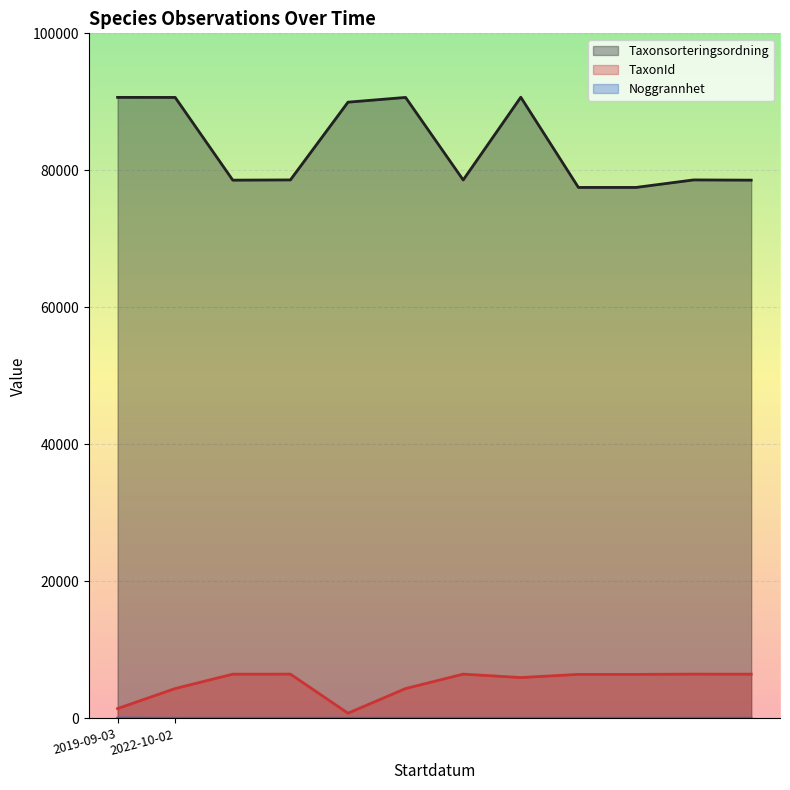

At 2022-10-02, list the series in order from largest to smallest.

Taxonsorteringsordning, TaxonId, Noggrannhet